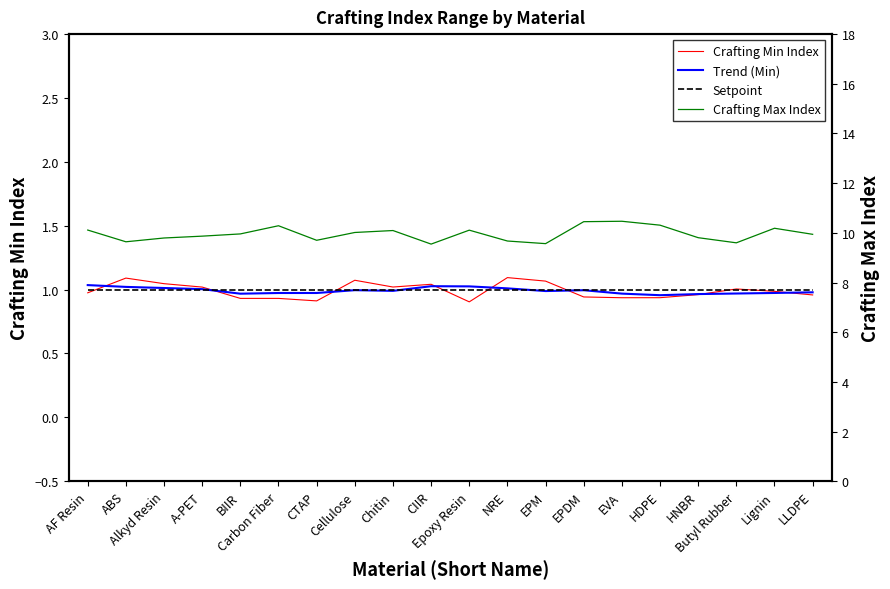

The Crafting Min Index series shows 0.9 at EVA. True or false?

True